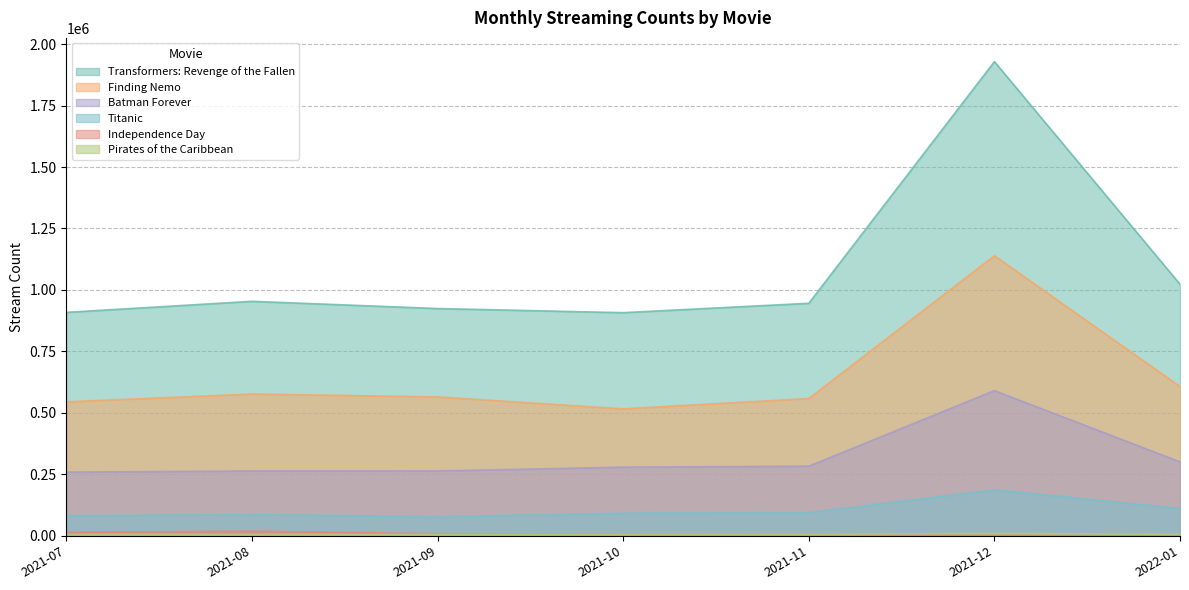

The value of Titanic at 2021-11 is 94381. True or false?

True